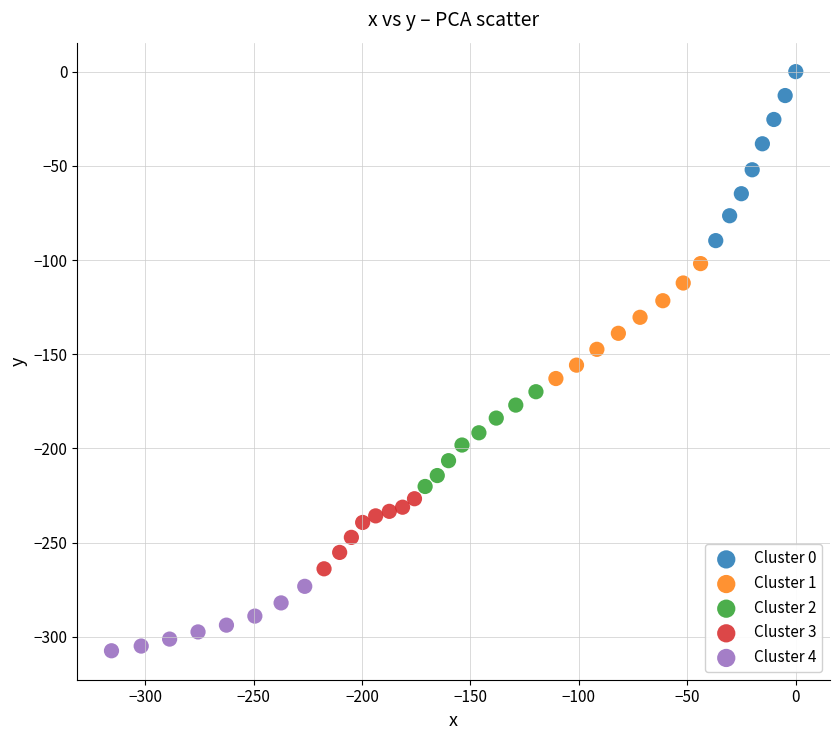

Which series has the largest Y range (max minus min)?

Cluster 0